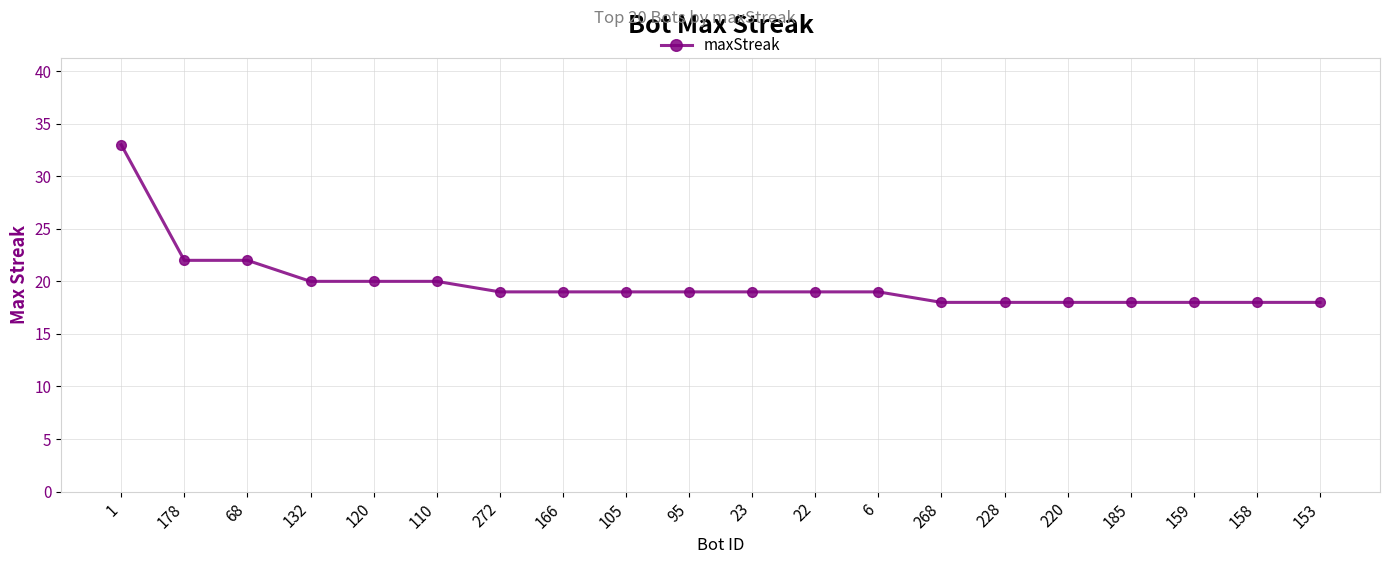

What is the change in value from 1 to 166?

-14